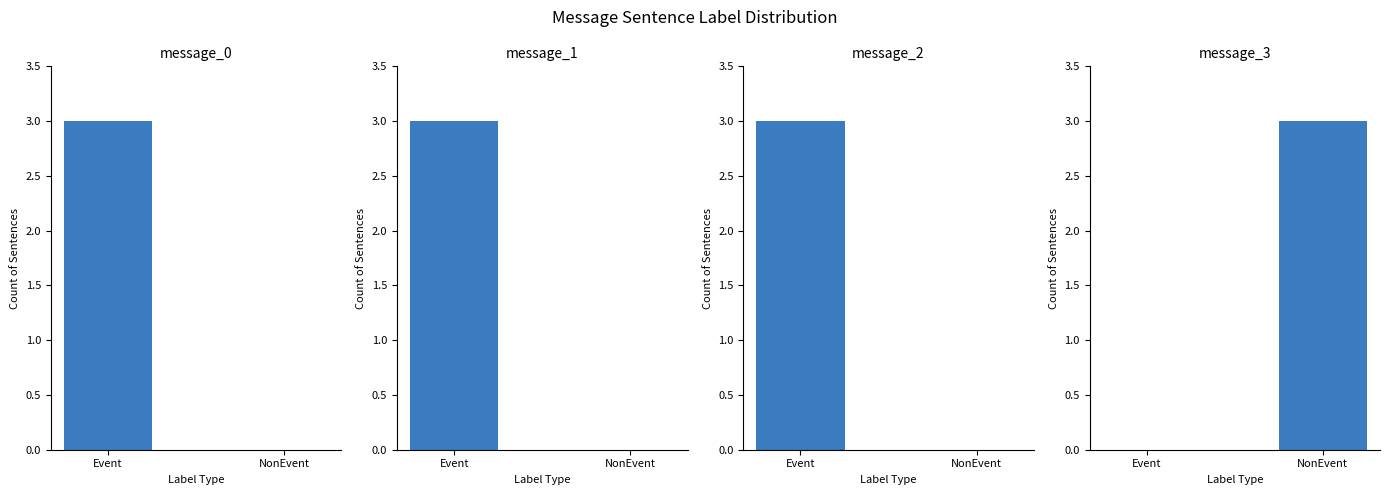

How many bars are there in each group?

4